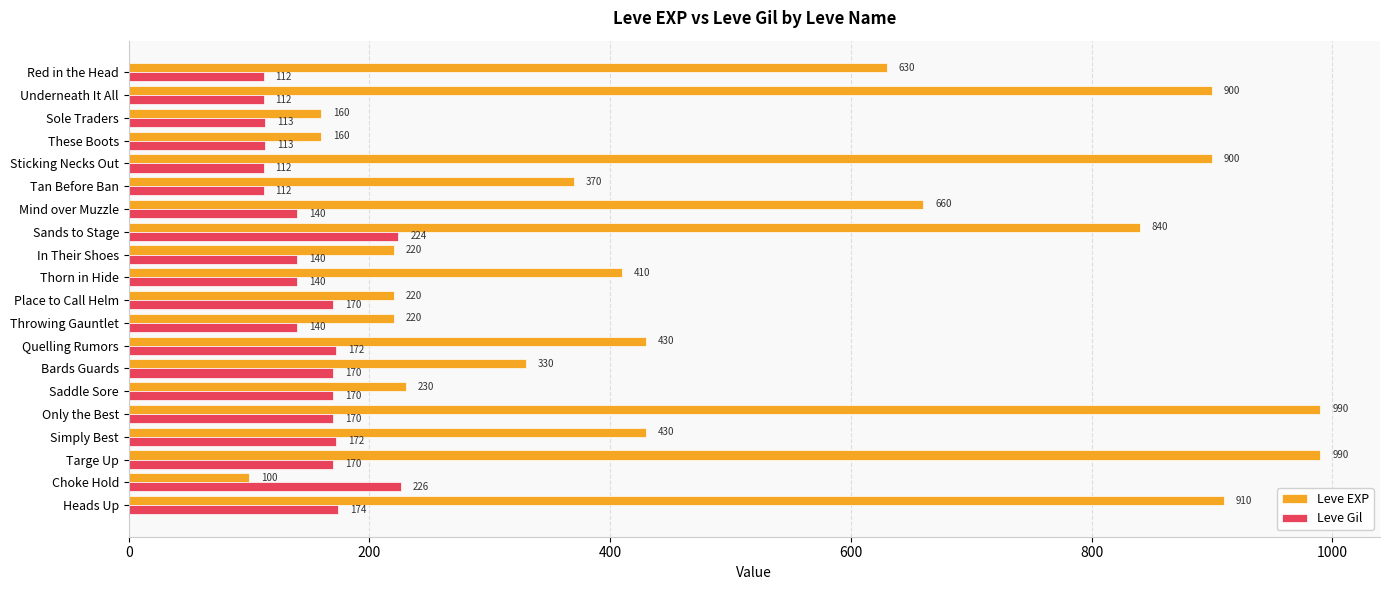

What is the difference between the maximum and second lowest values in the Leve EXP series?

830